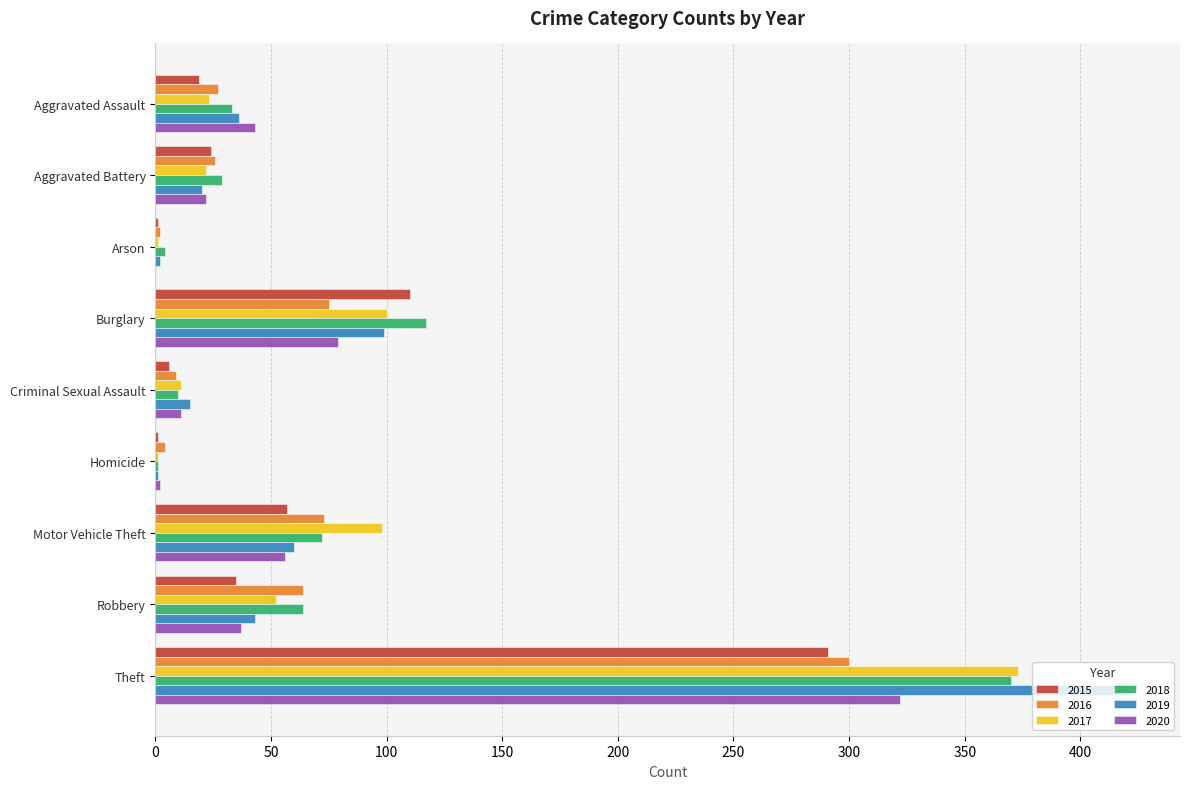

Which series changed the most between Aggravated Assault and Theft?

2019